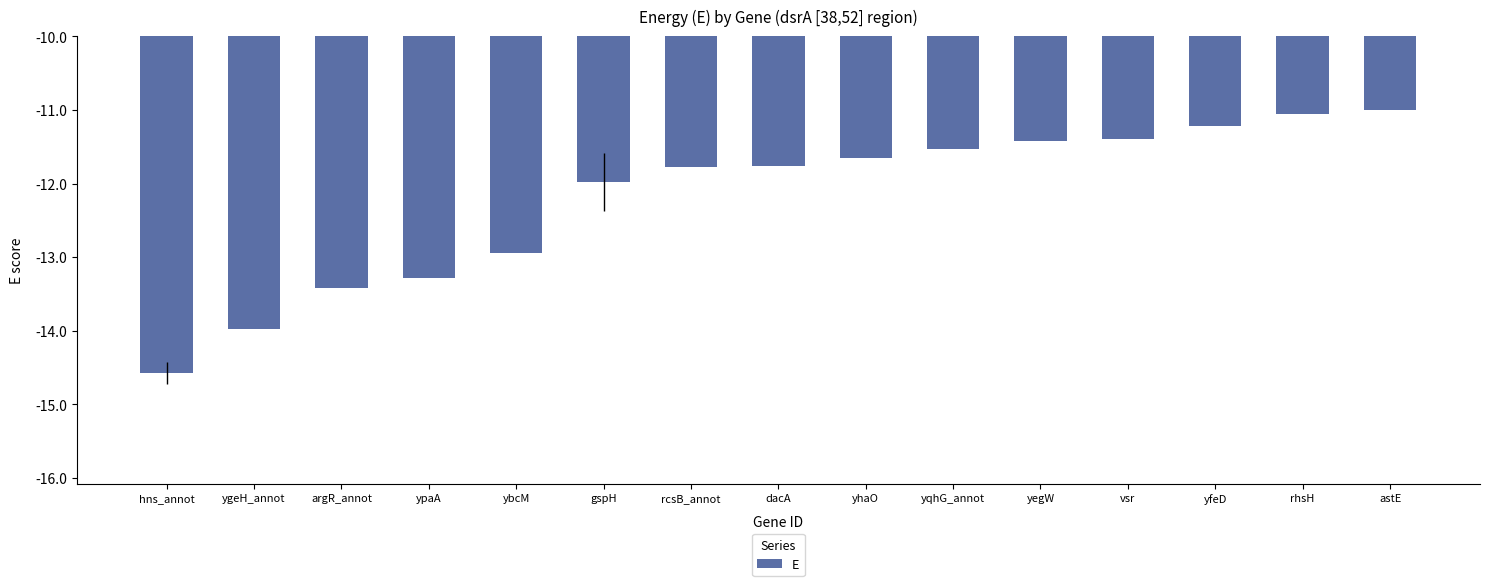

How many bars are there in total?

15